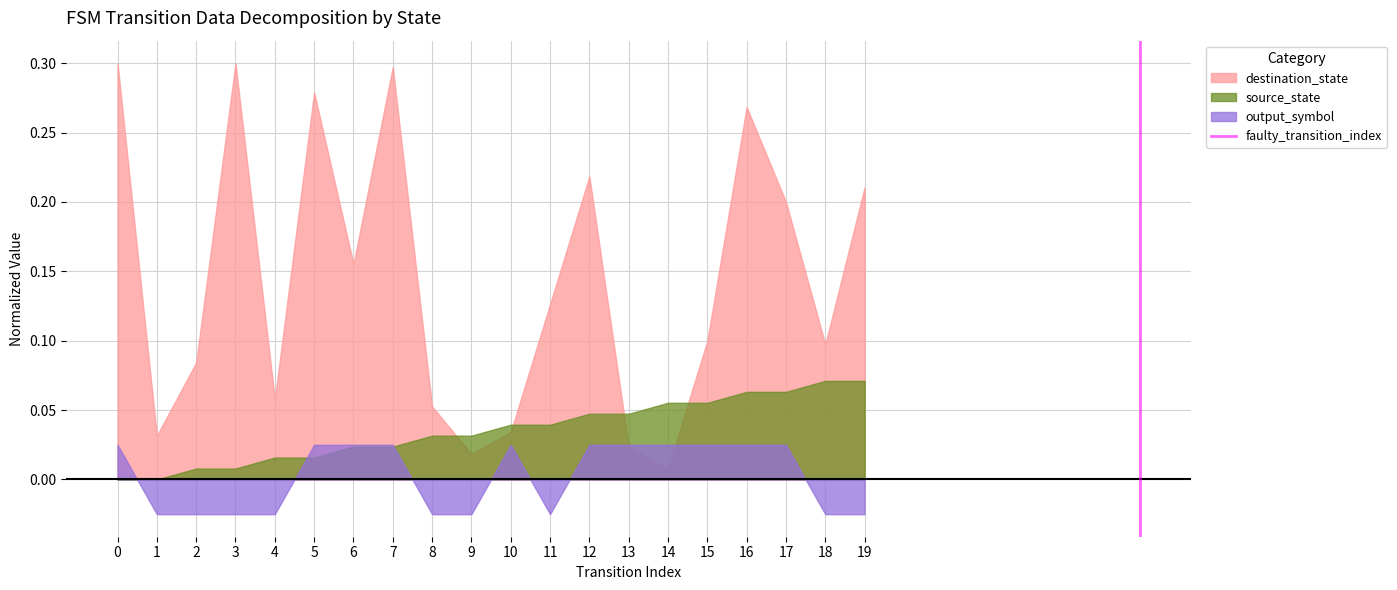

The source_state series shows 0.1 at 13. True or false?

False